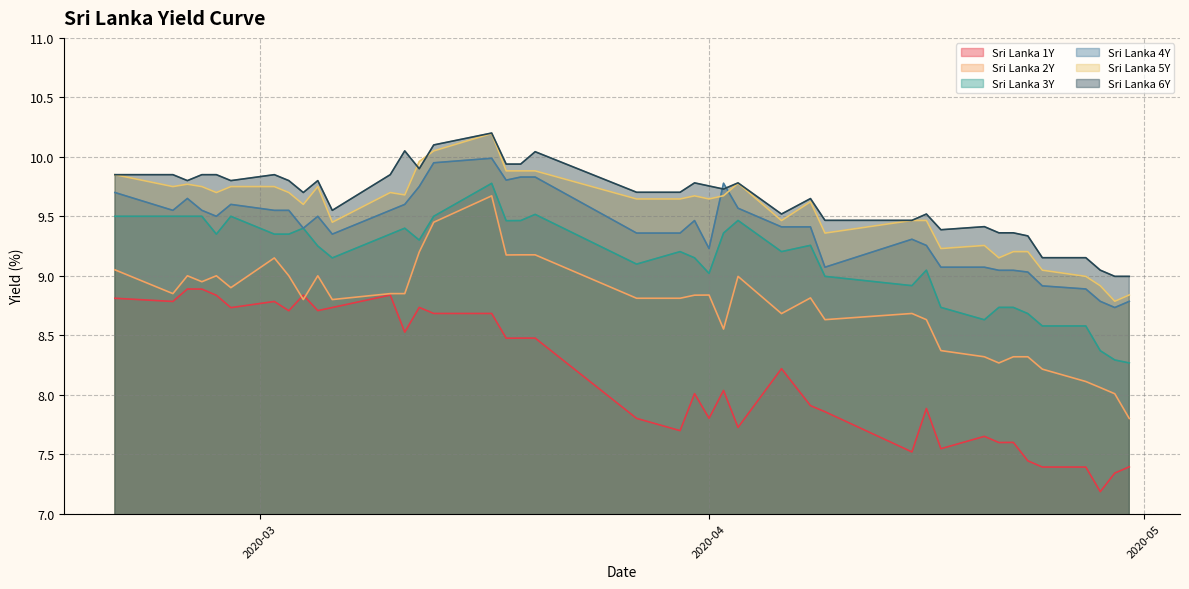

Where is the first local maximum for Sri Lanka 3Y?

2020-02-28